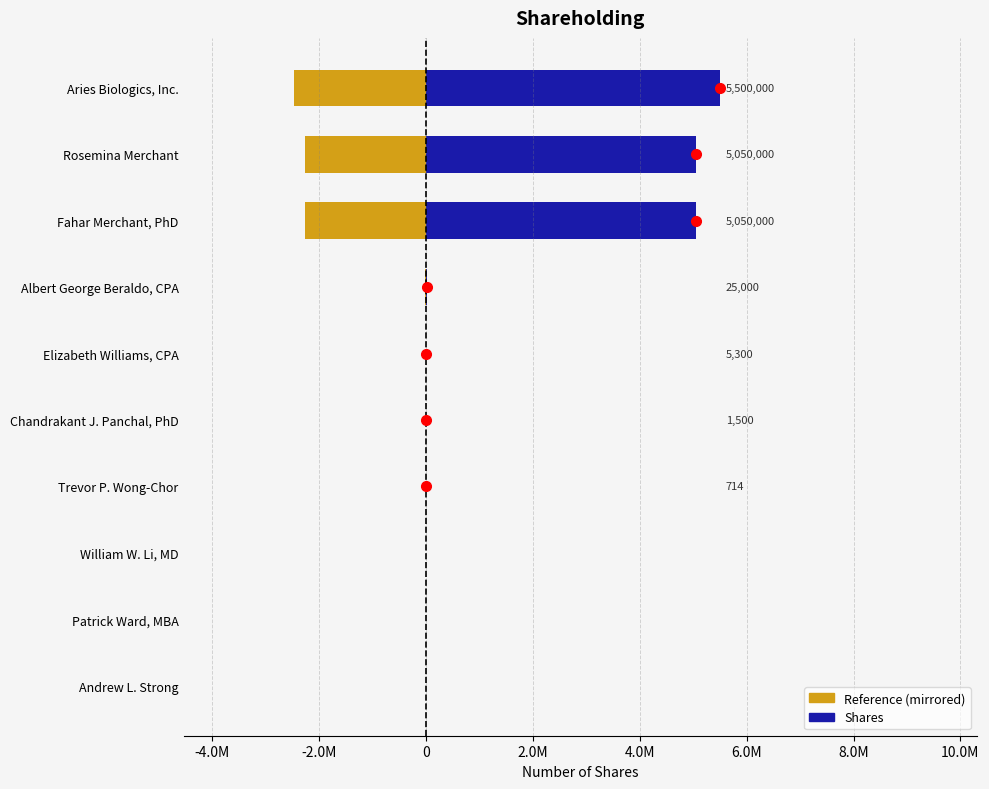

Does the chart contain any negative values?

Yes